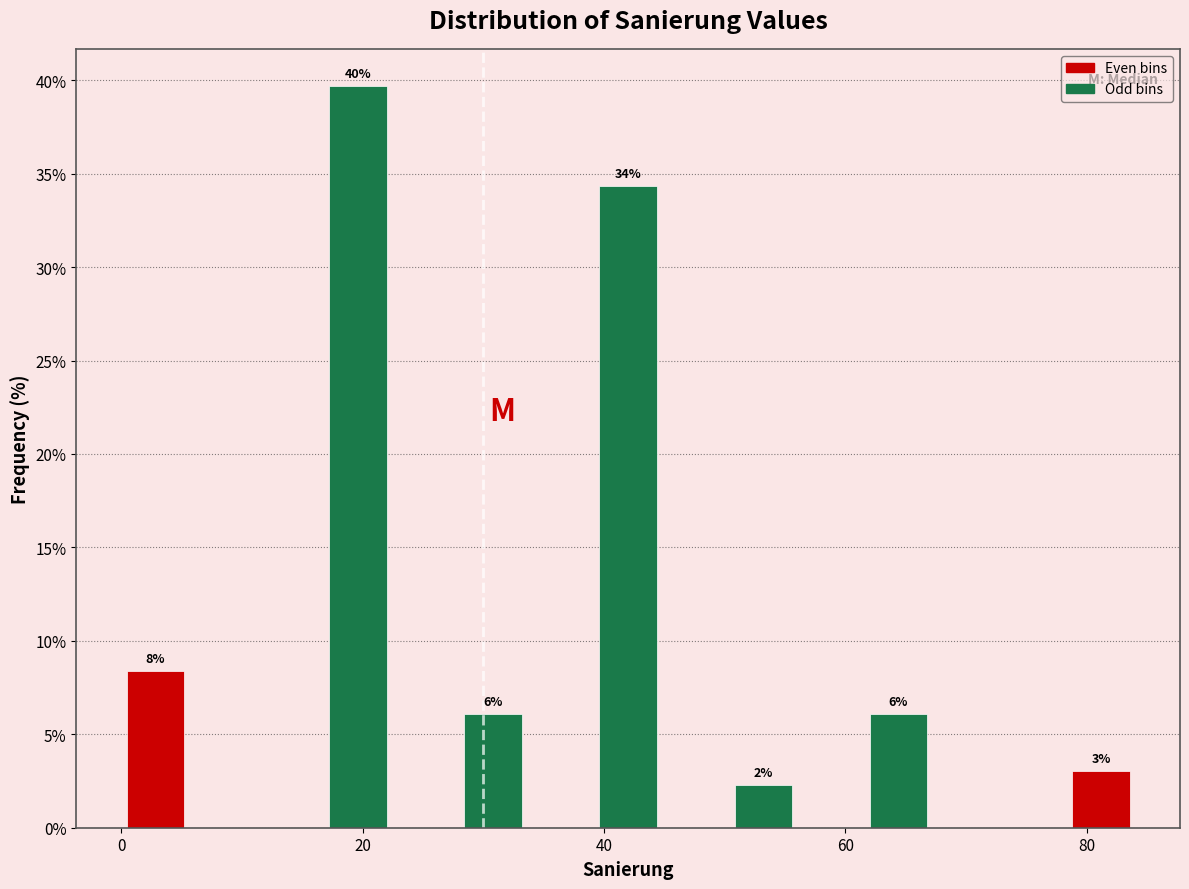

Read against the x-axis, roughly where is the centre of the tallest bar?

20